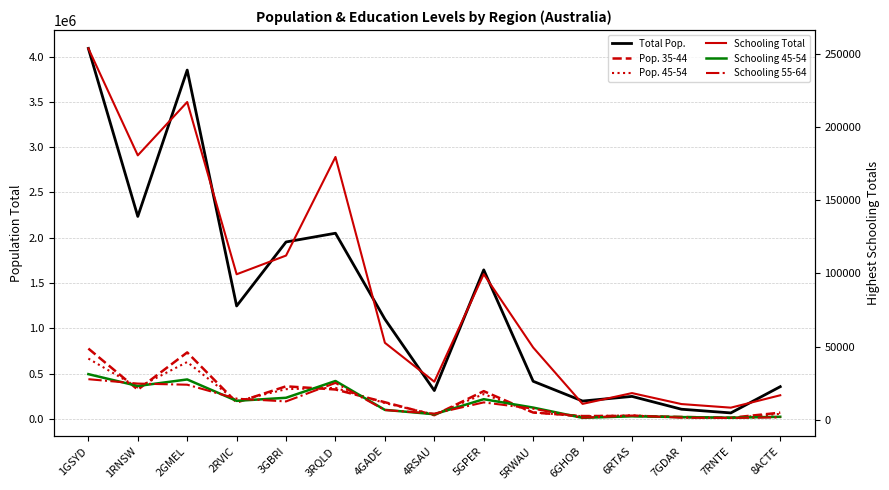

What is the label of the 5th point from the right?

6GHOB